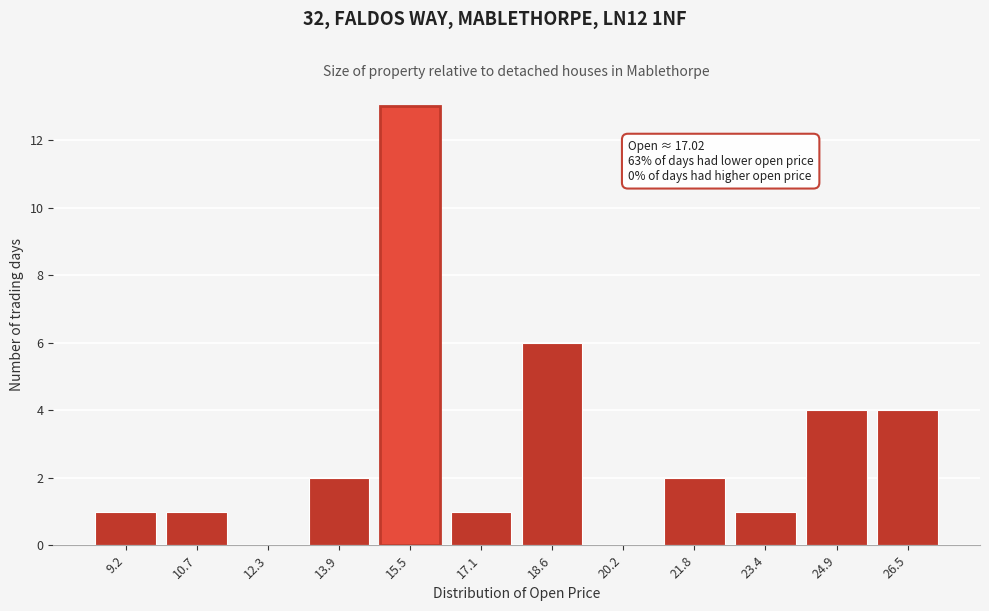

Reading left to right, list all the values displayed in this chart.

9.2=1	10.7=1	12.3=0	13.9=2	15.5=13	17.1=1	18.6=6	20.2=0	21.8=2	23.4=1	24.9=4	26.5=4